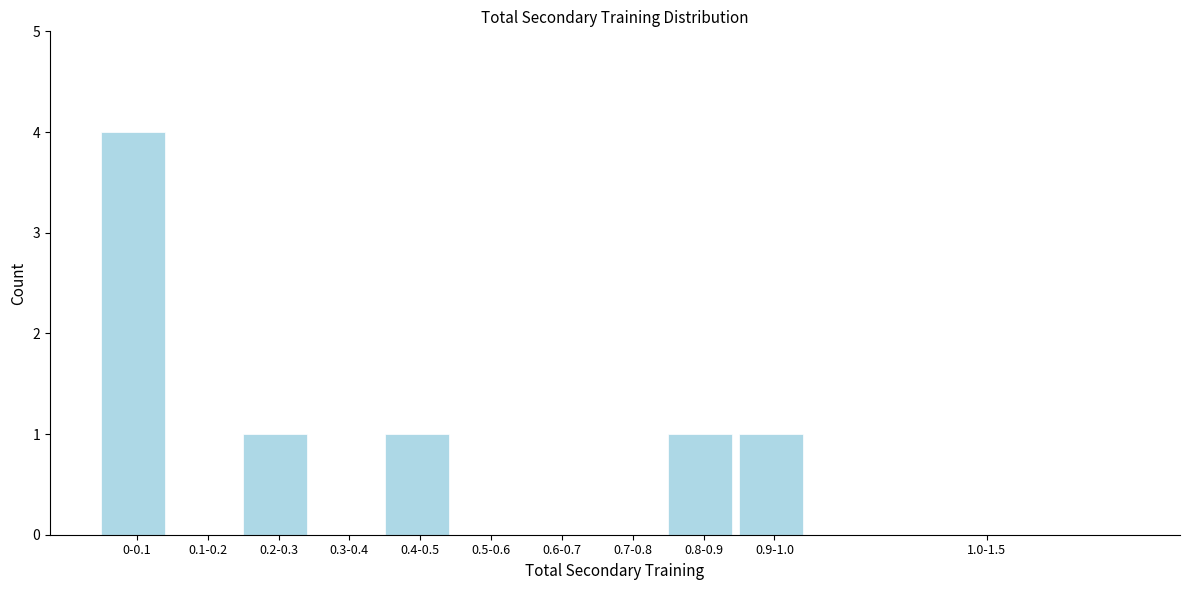

Reading left to right, list all the values displayed in this chart.

0-0.1=4	0.1-0.2=0	0.2-0.3=1	0.3-0.4=0	0.4-0.5=1	0.5-0.6=0	0.6-0.7=0	0.7-0.8=0	0.8-0.9=1	0.9-1.0=1	1.0-1.5=0